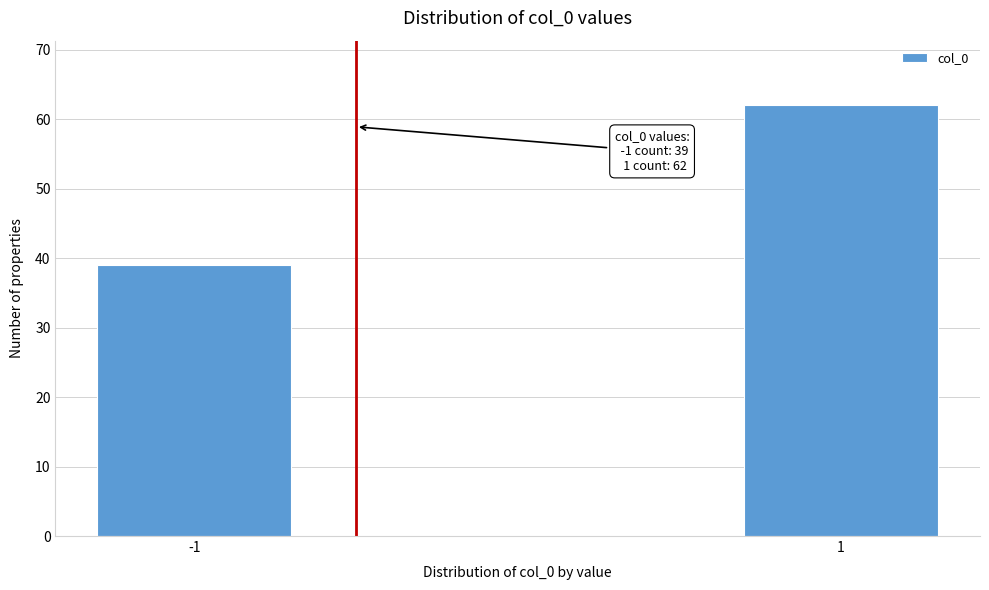

Reading left to right, transcribe all the data shown in this chart.

39	62